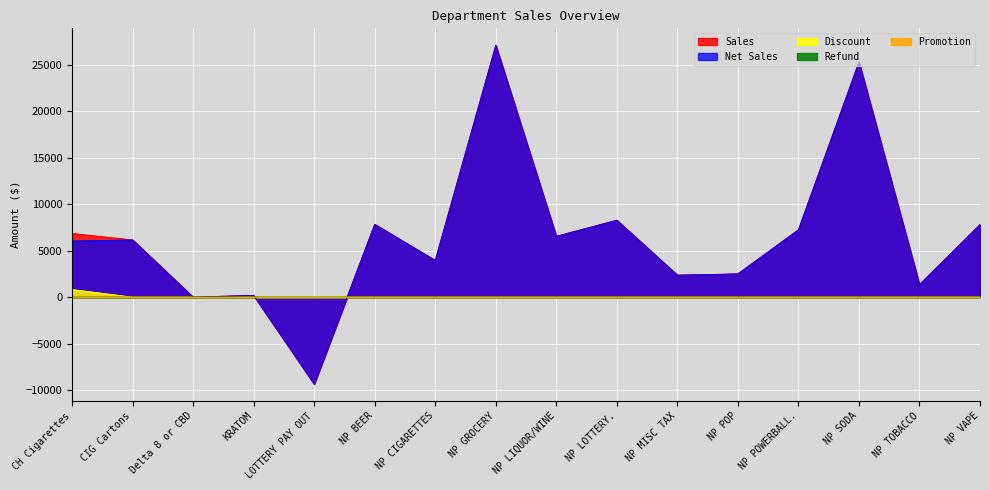

Where is the first local minimum for Refund?

NP LOTTERY.